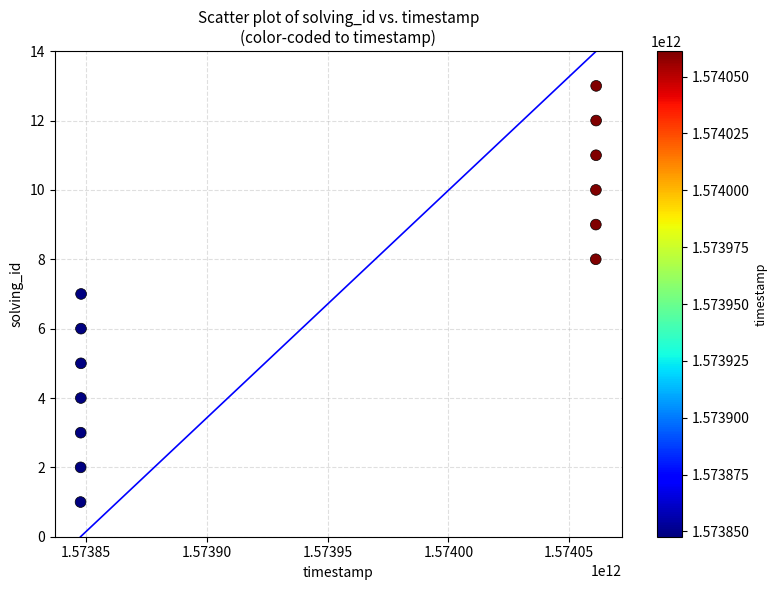

What is the range of X values (max minus min)?

213524750